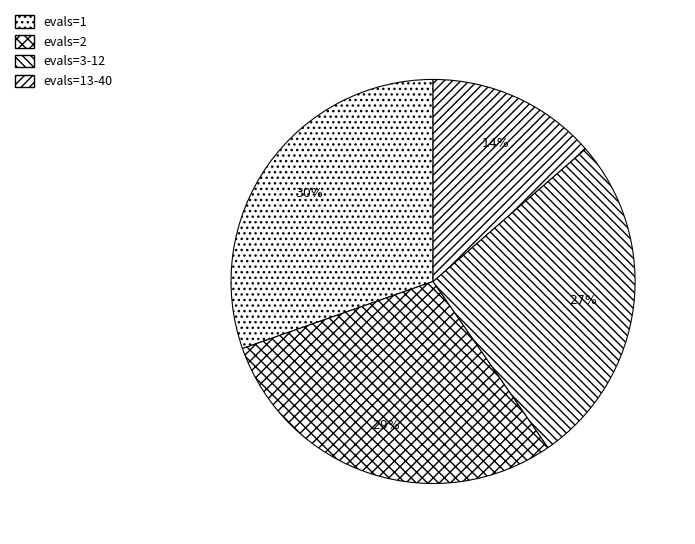

Does any single category account for the majority?

No